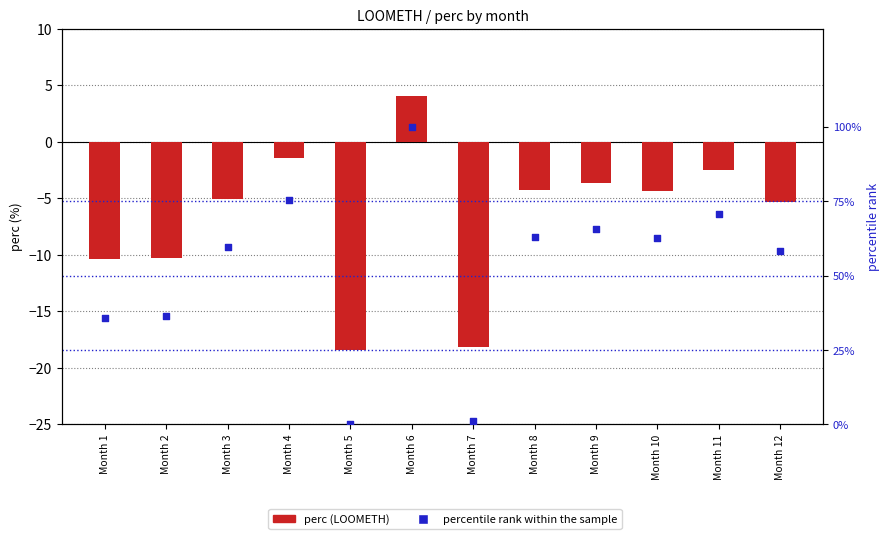

Which series contains the lowest Y value?

perc (LOOMETH)